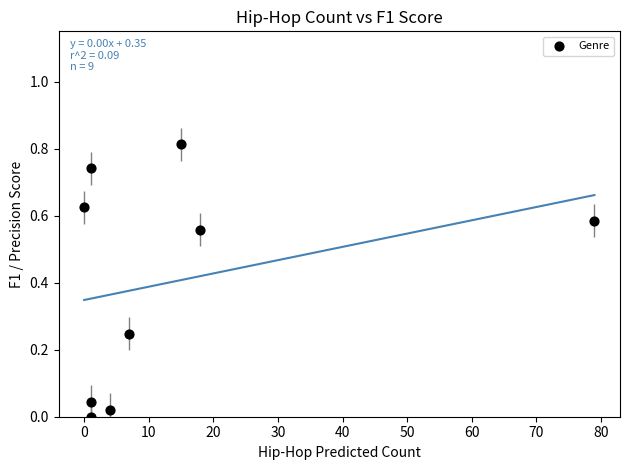

What is the range of X values (max minus min)?

79.0